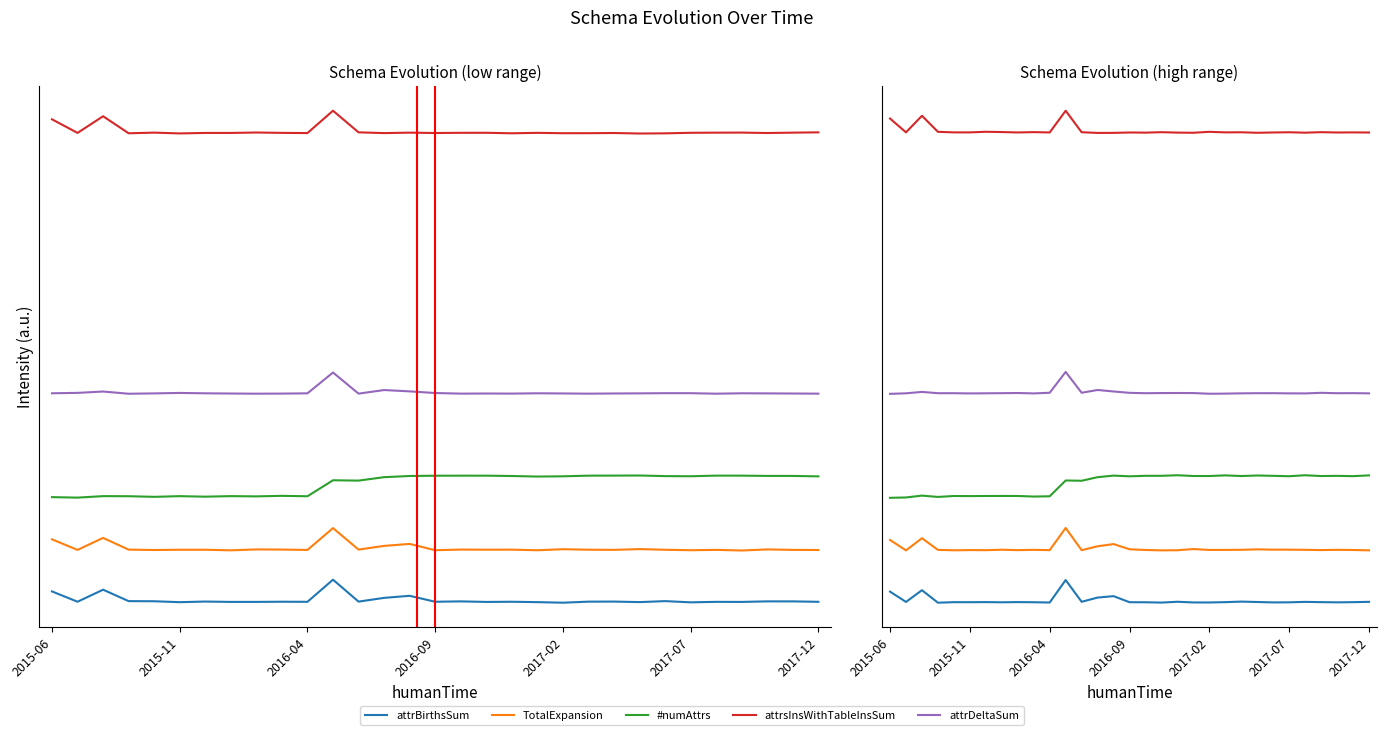

Which series has the largest range (max minus min)?

attrBirthsSum